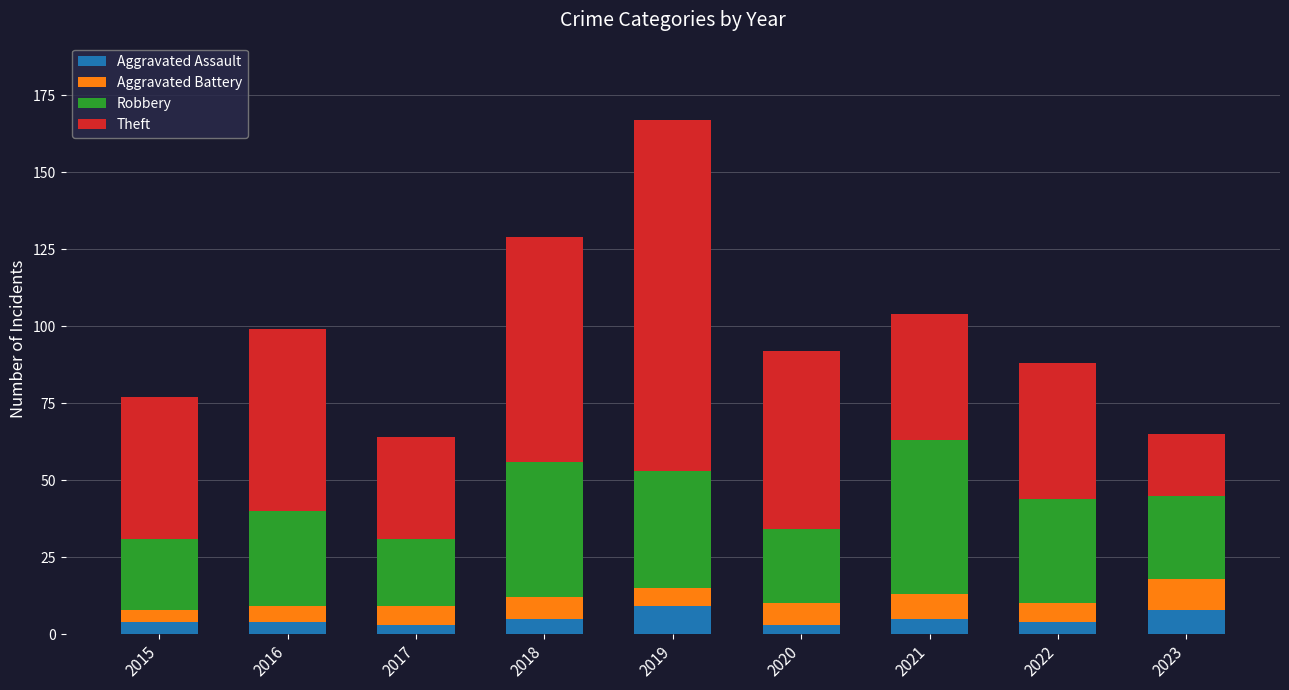

At which category is the sum across all series the highest?

2019